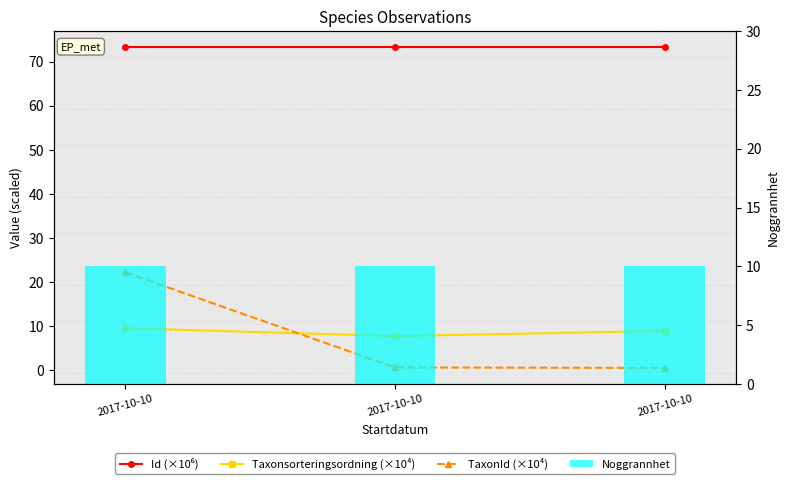

How many groups of bars are there?

3